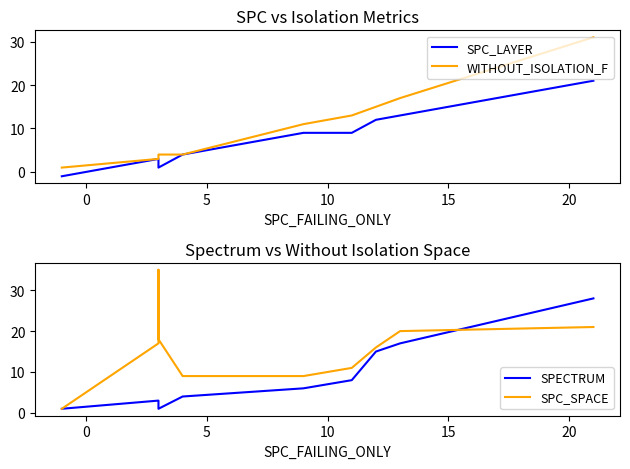

True or false: SPC_LAYER and WITHOUT_ISOLATION_F intersect in this chart.

False